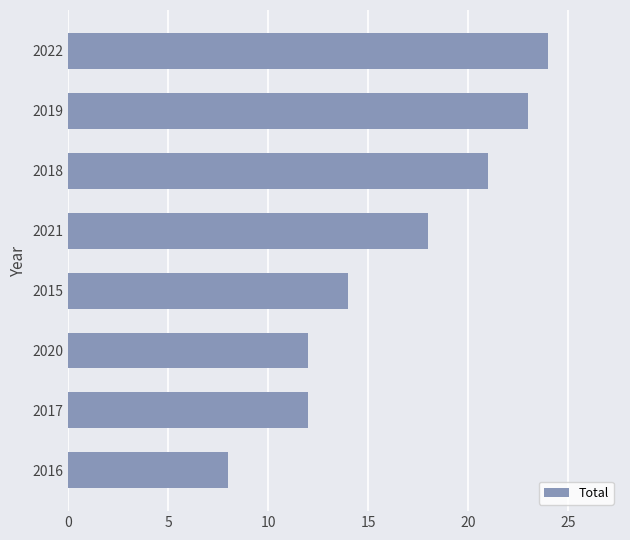

What value does the data have at 2016?

8